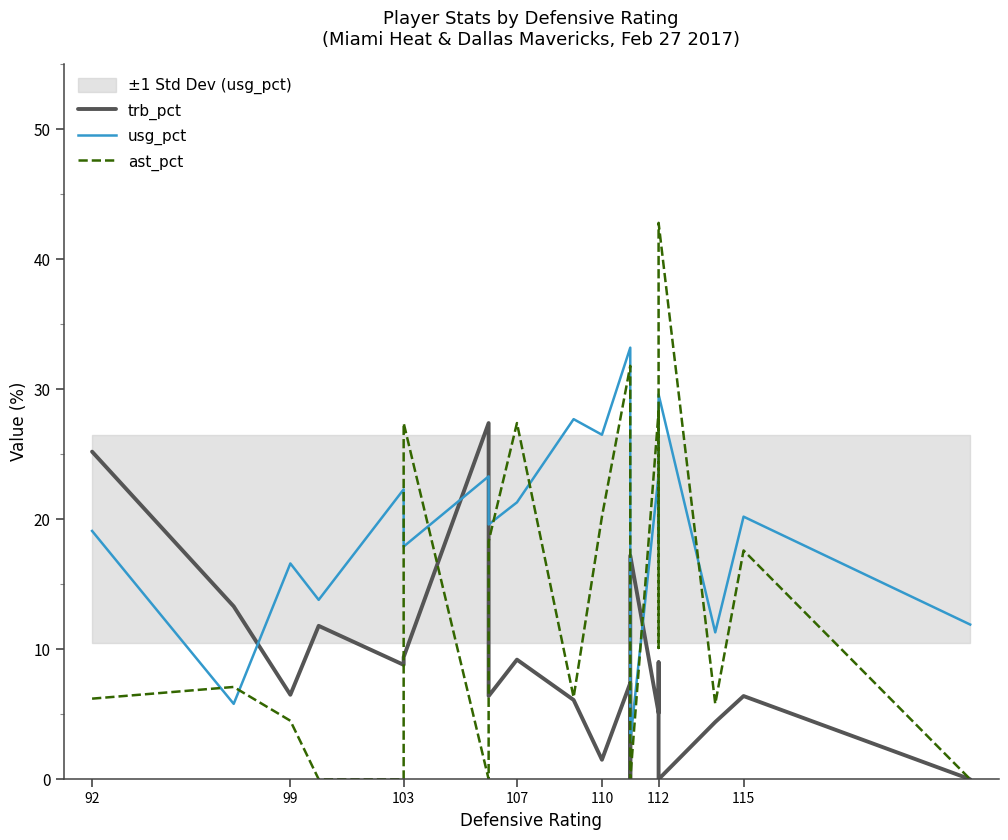

How many lines are shown in the chart?

3